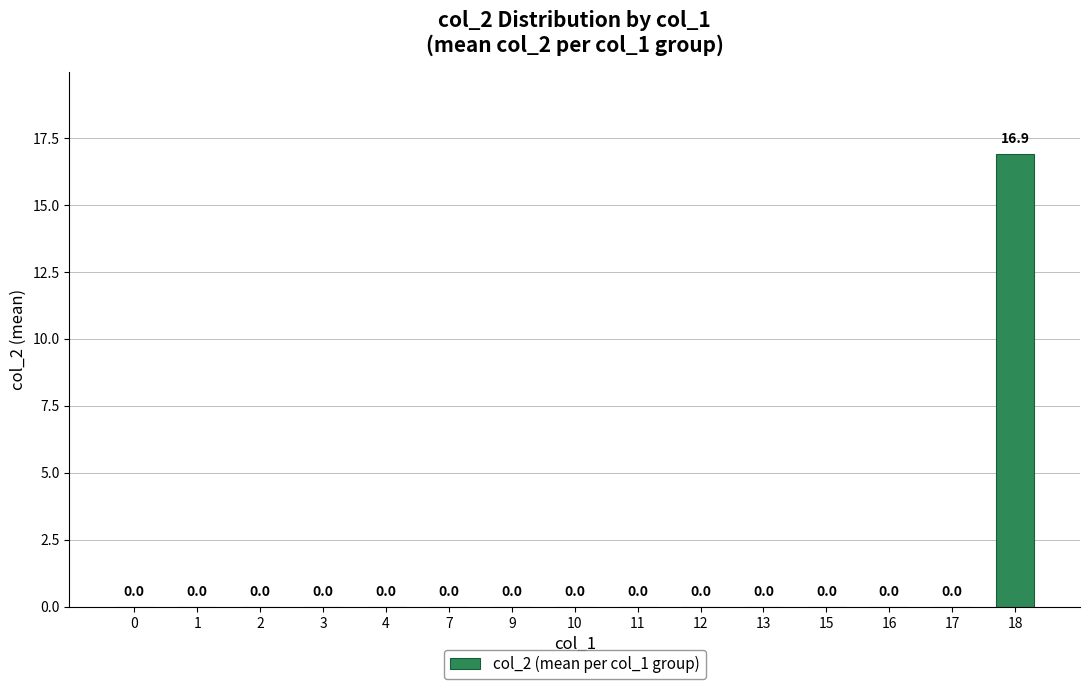

The chart shows a value of 11.8 at 1. True or false?

False